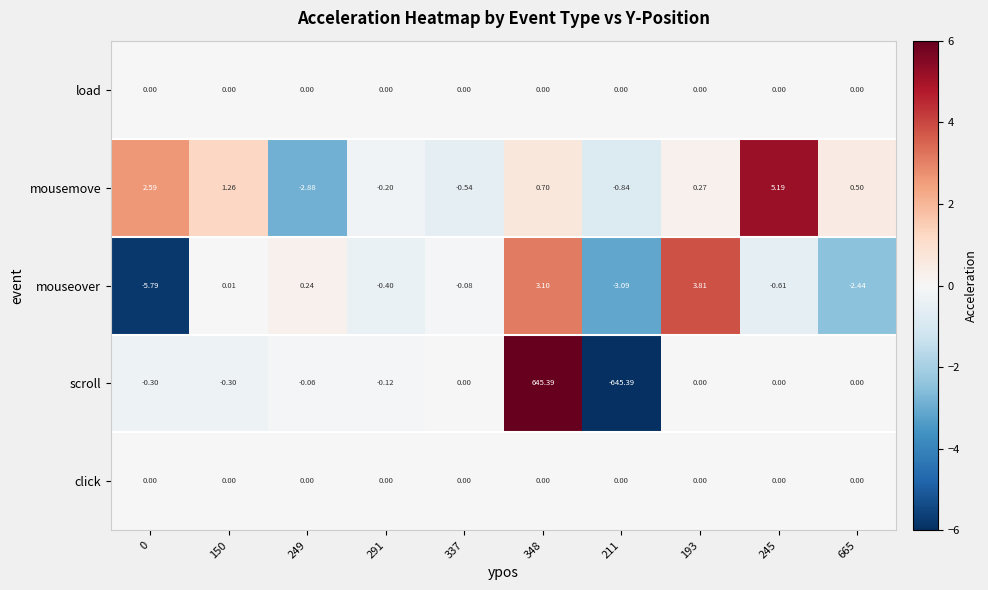

Is the value of mouseover at 193 greater than the value of load at 665?

Yes